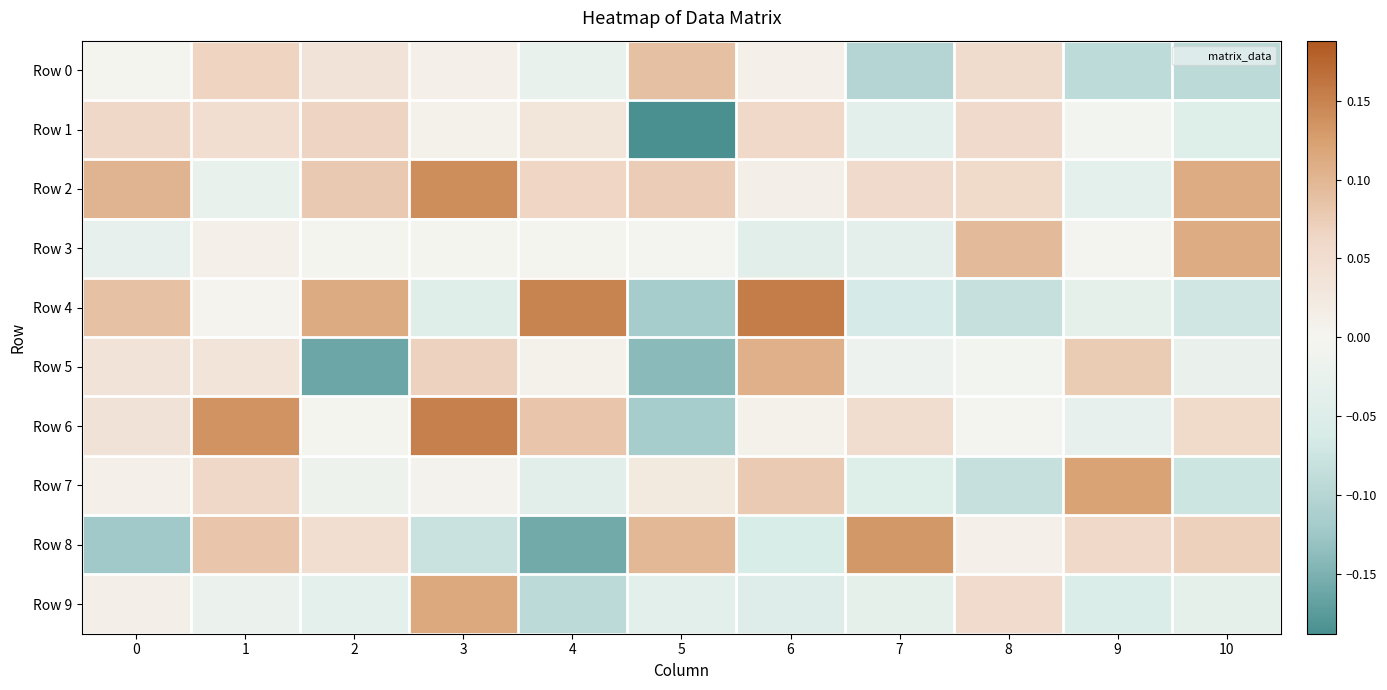

How many distinct data groups are displayed?

10